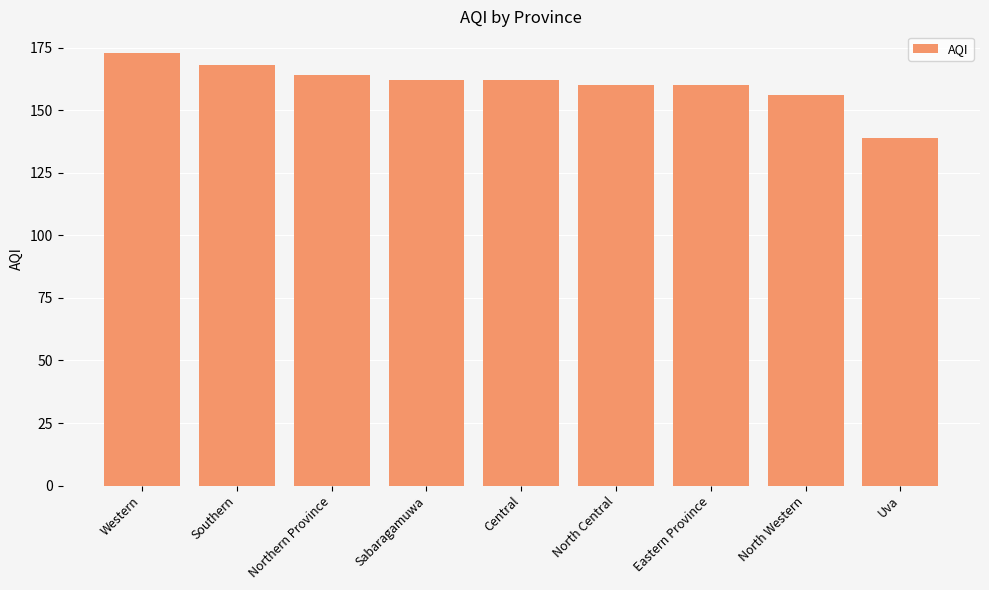

Which has a higher value, Central or Northern Province?

Northern Province